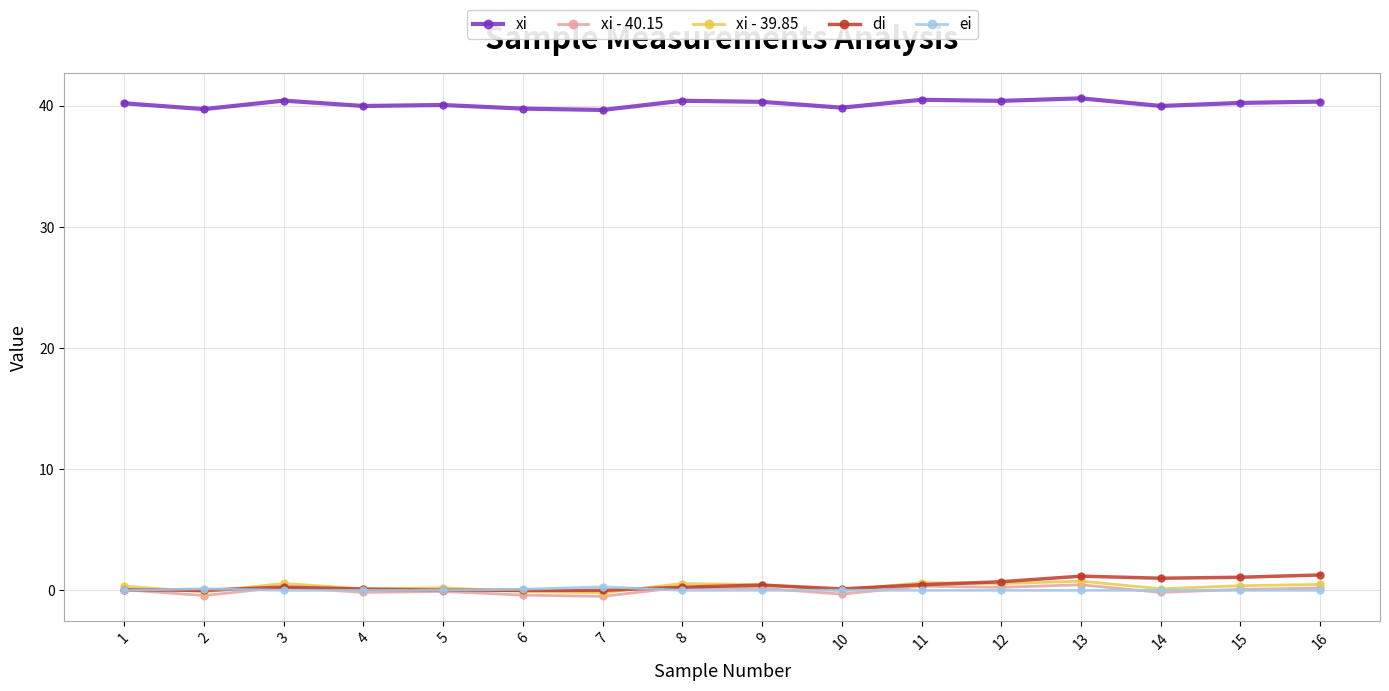

How many lines are shown in the chart?

5